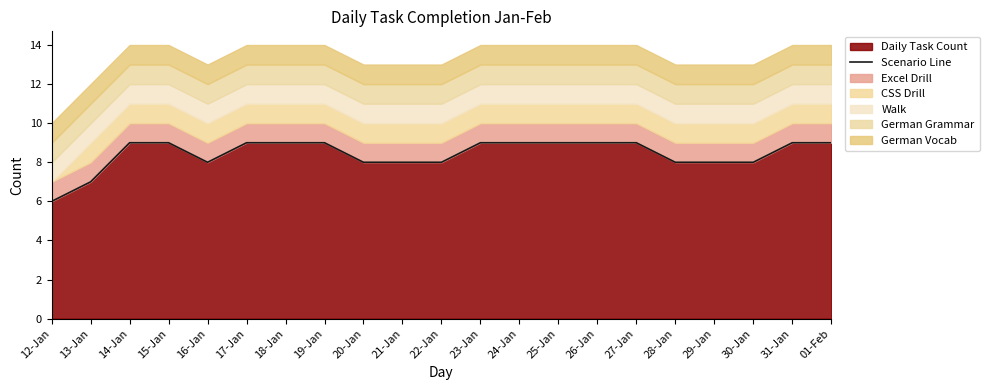

At which label is the value closest to 7?

13-Jan